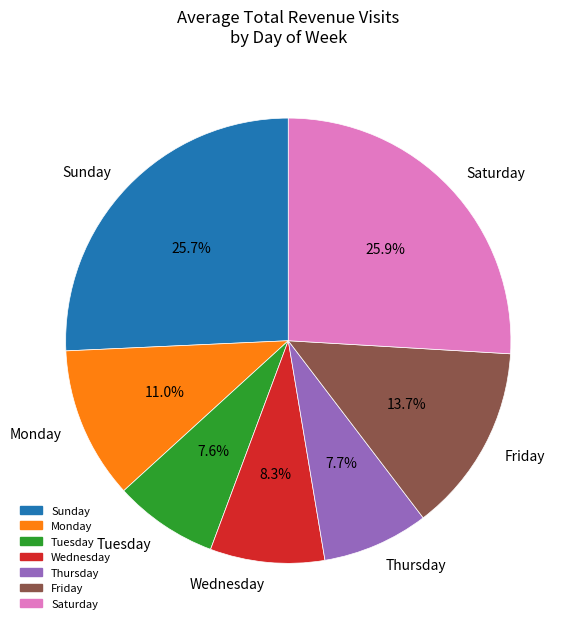

True or false: Monday accounts for 3% of the total.

False